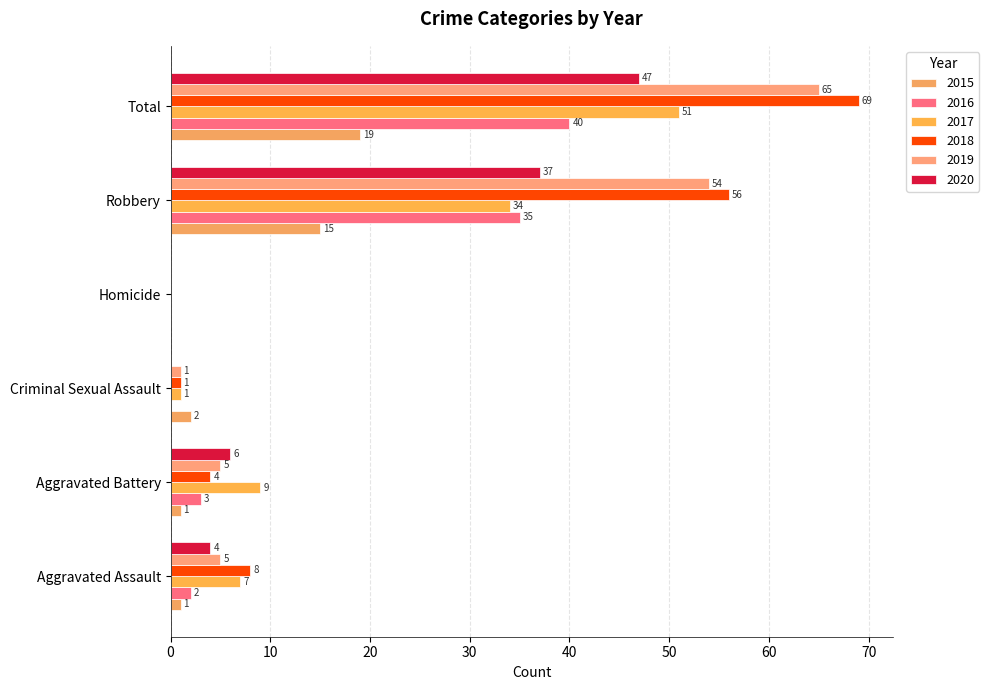

What position from the right is Total?

1